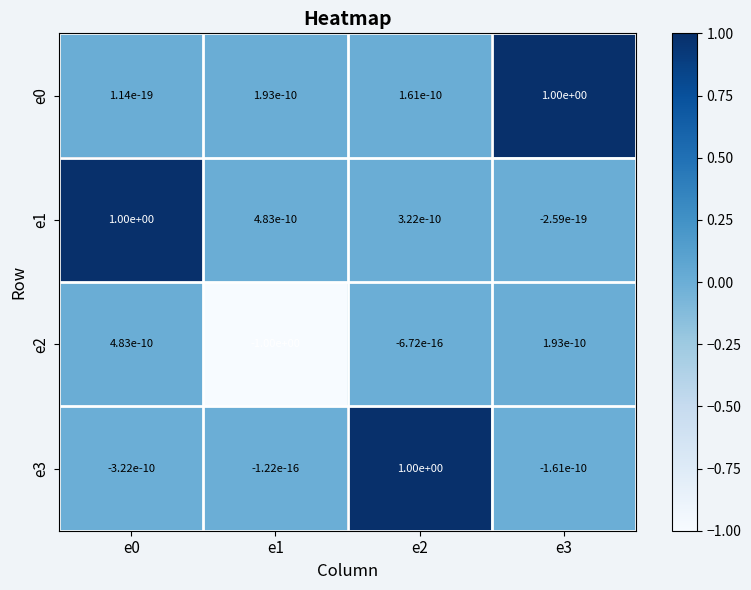

How many series are shown in this chart?

4